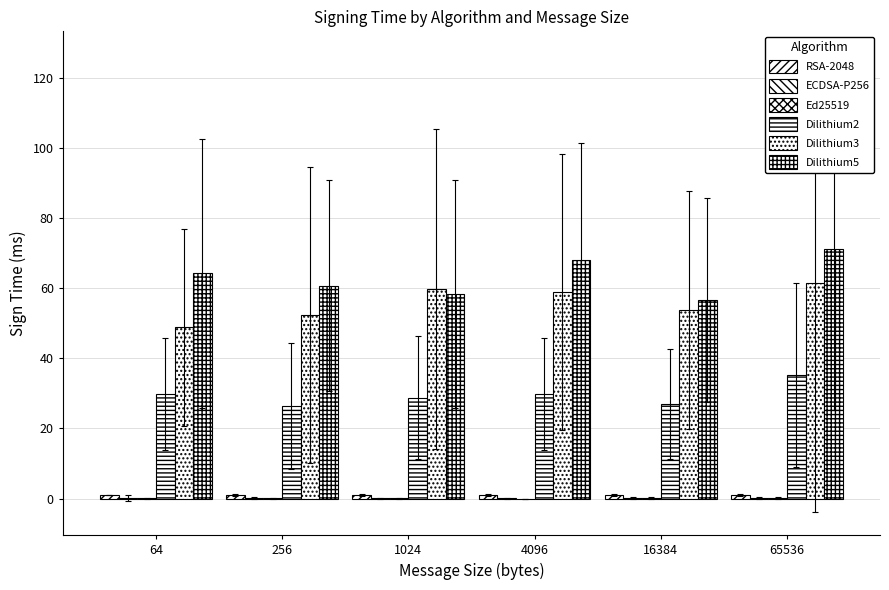

How many groups of bars are there?

6